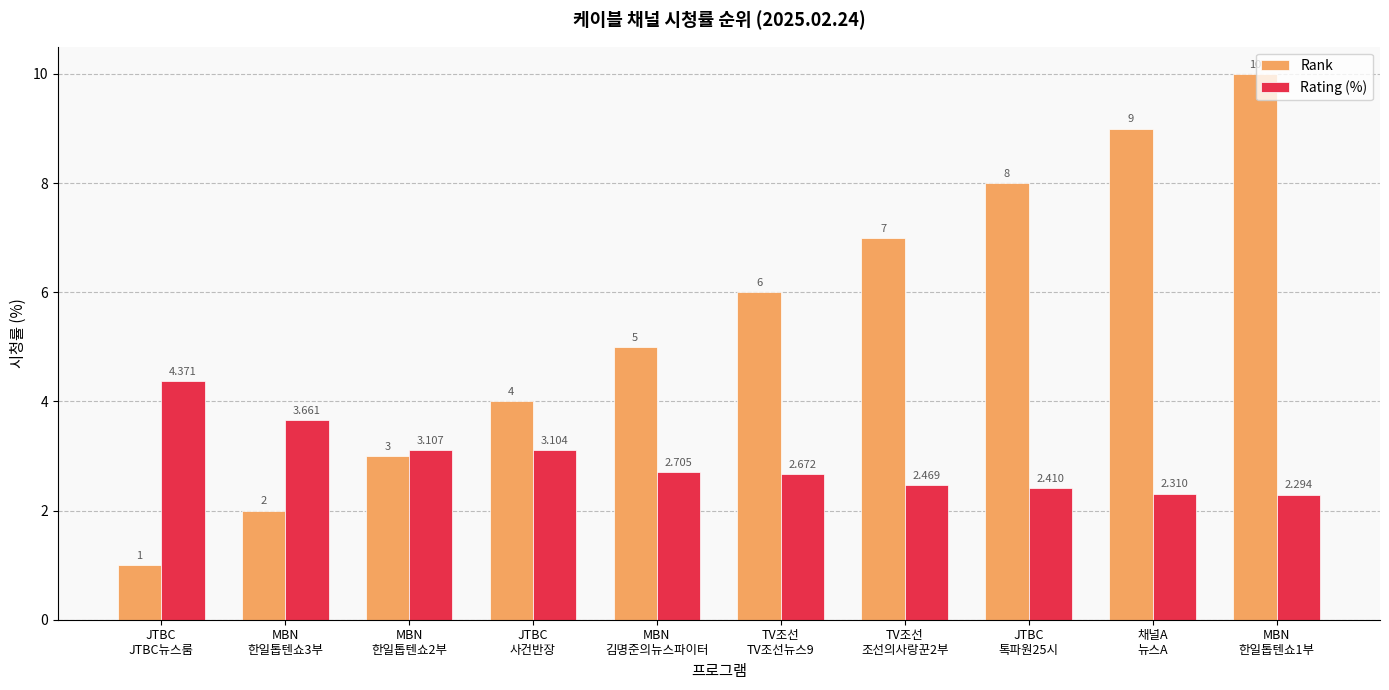

How many groups of bars are there?

10